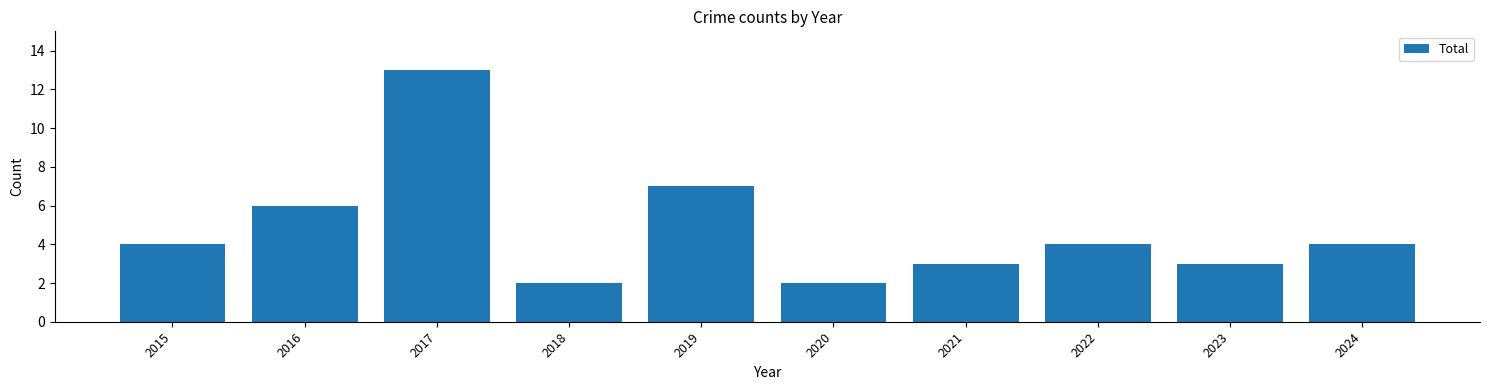

What is the difference between the maximum and minimum values?

11